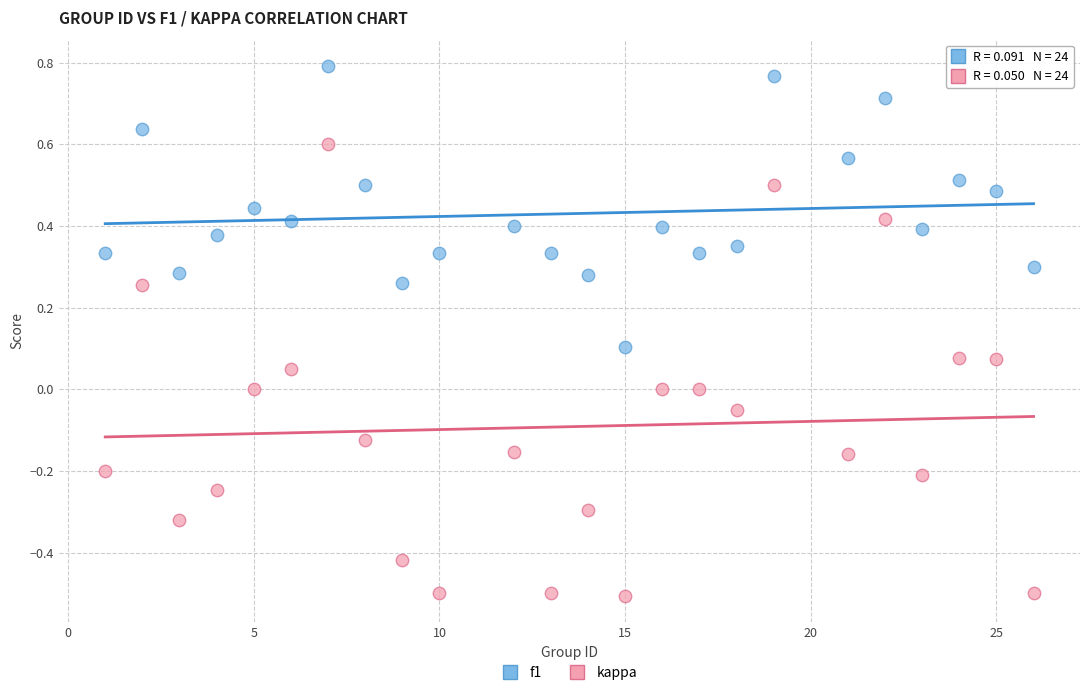

Across all data points, what is the range of X values (max minus min)?

25.0